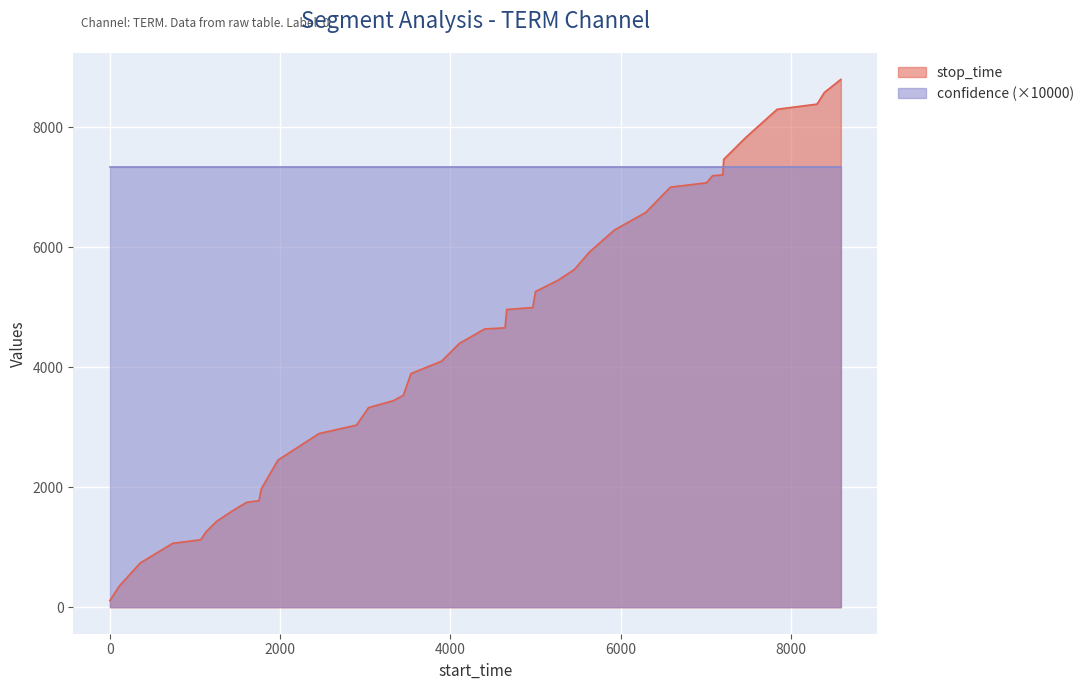

Rank the series by their average value, from highest to lowest.

confidence (×10000), stop_time